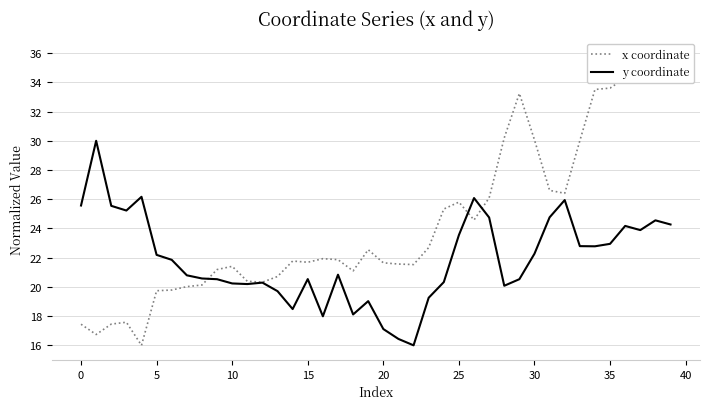

At how many categories does at least one series exceed 17?

40